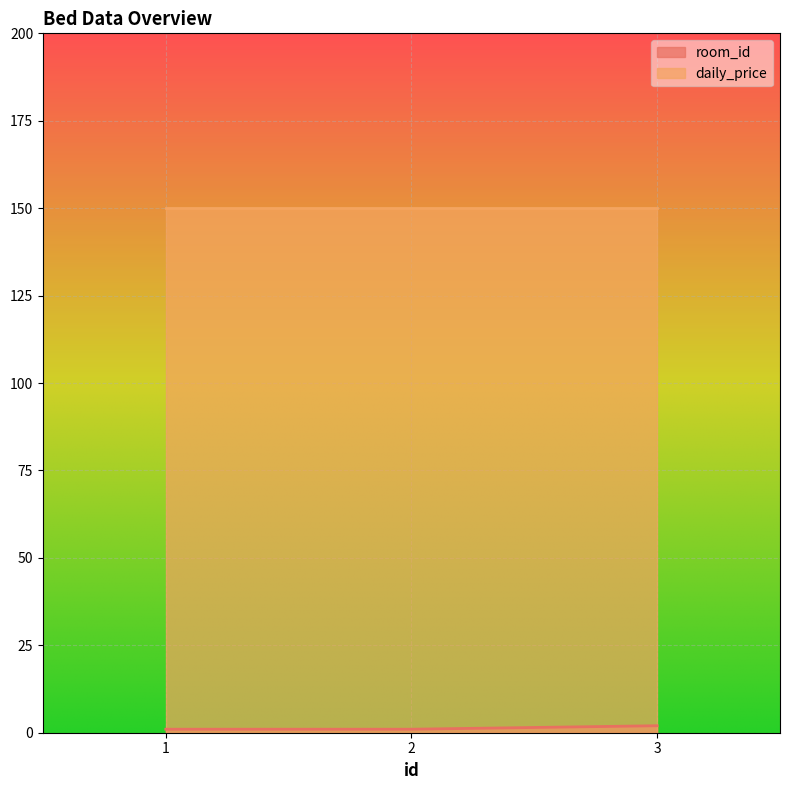

Reading left to right, extract all data points from this chart.

1=1	2=1	3=2